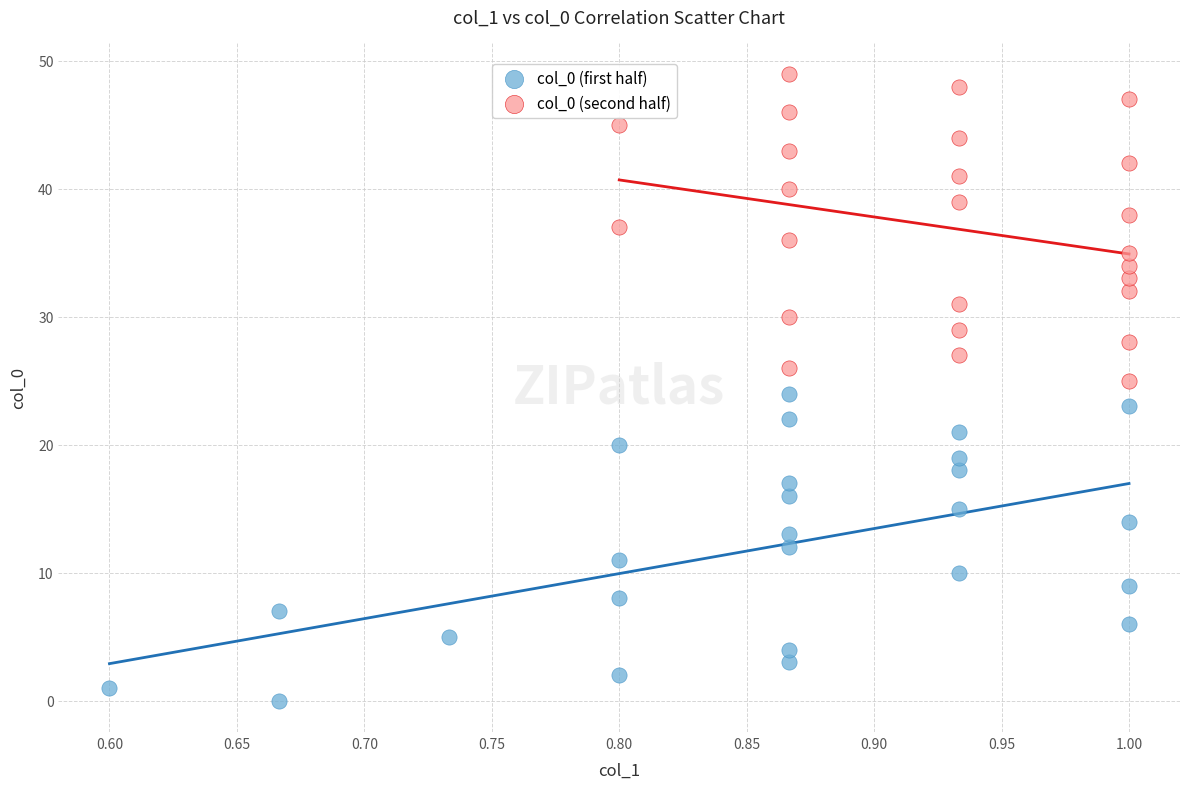

What are all the series names shown in the legend?

col_0 (first half), col_0 (second half)